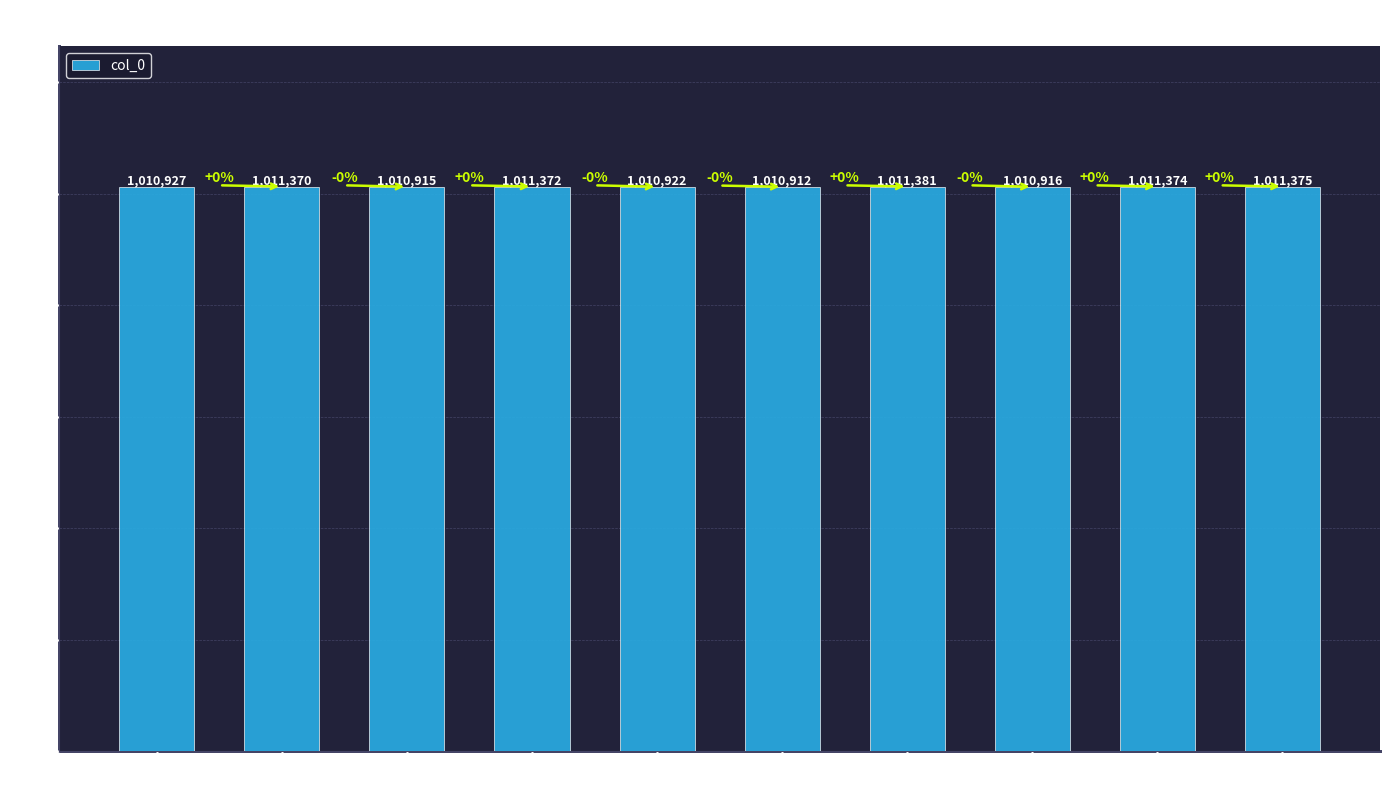

How many values are below 1011370?

5